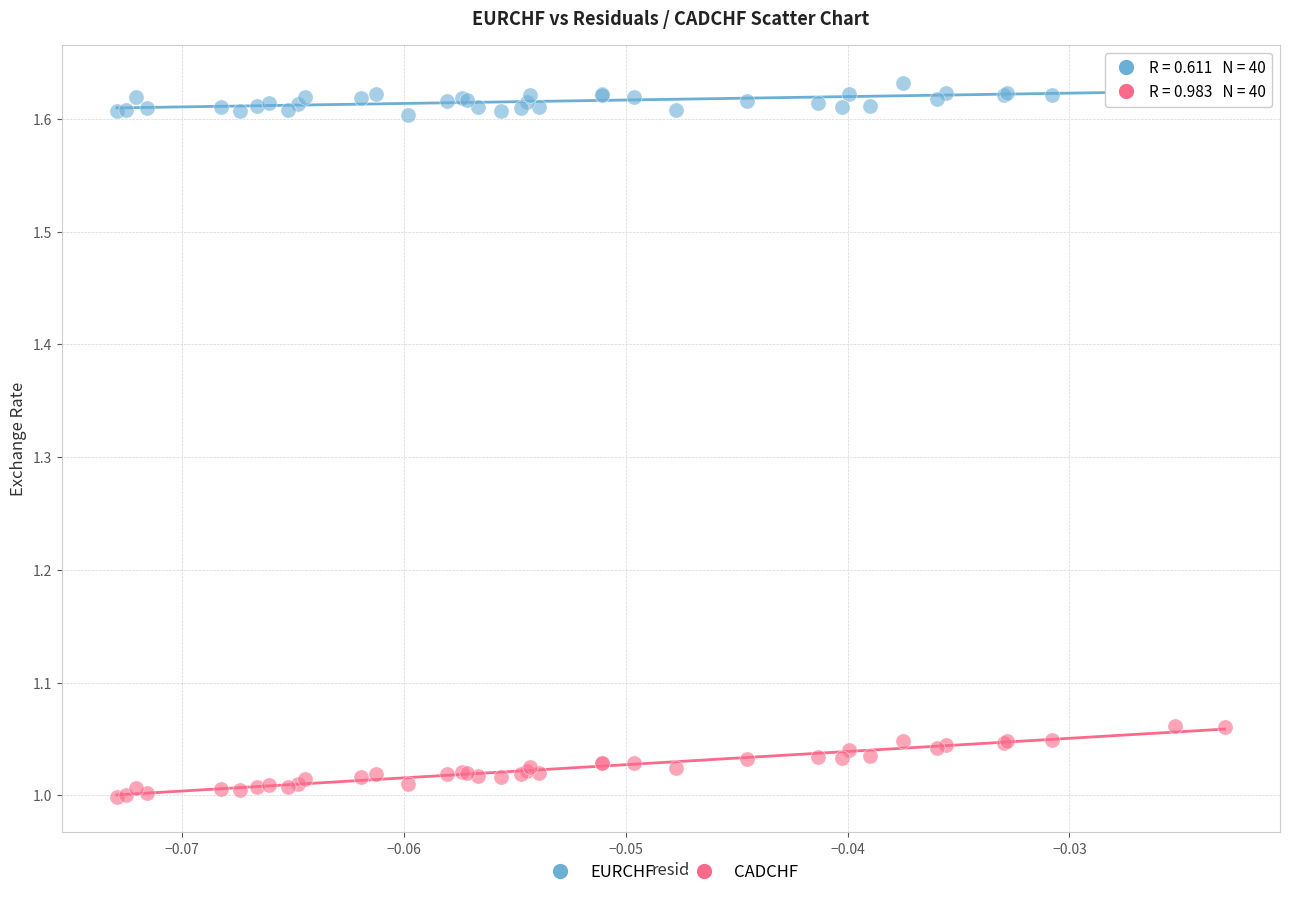

Which series reaches the maximum Y coordinate?

EURCHF